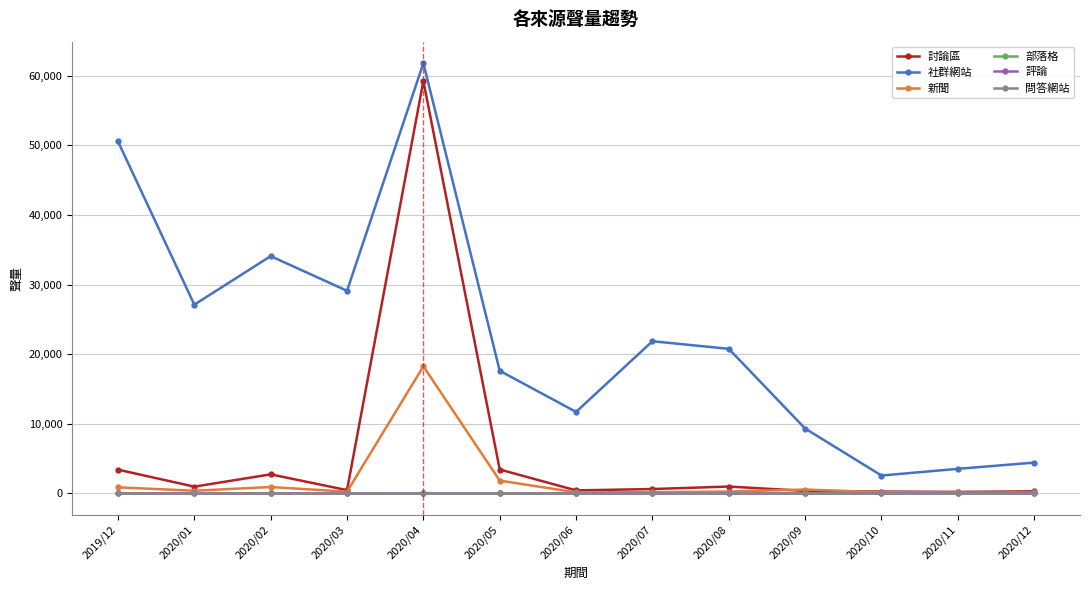

The value of 部落格 at 2020/02 is 7. True or false?

True